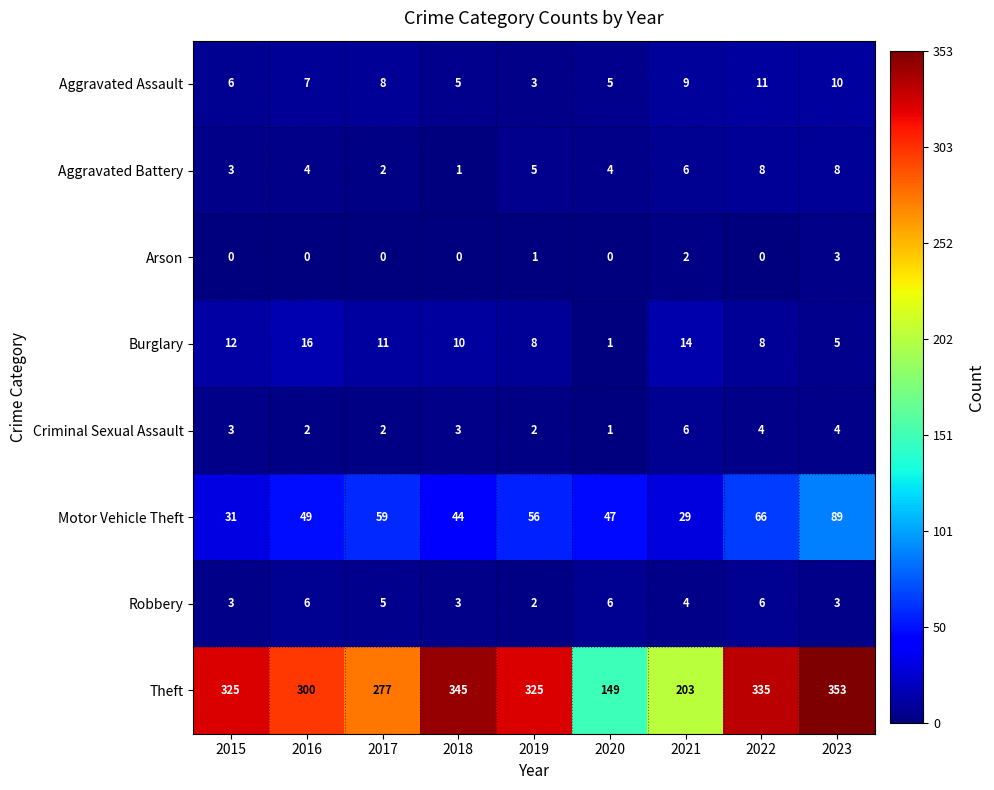

At 2016, list the series in order from smallest to largest.

Arson, Criminal Sexual Assault, Aggravated Battery, Robbery, Aggravated Assault, Burglary, Motor Vehicle Theft, Theft